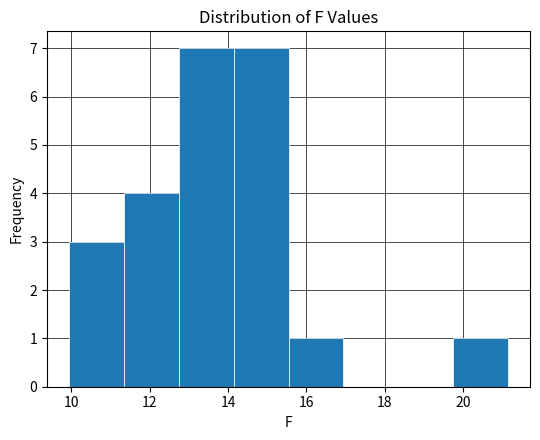

What is the height of the bar covering 15.6 to 17.0 on the x-axis? Neither the bar edges nor the heights are printed on the chart, so give them approximately, as read against the axes.

1